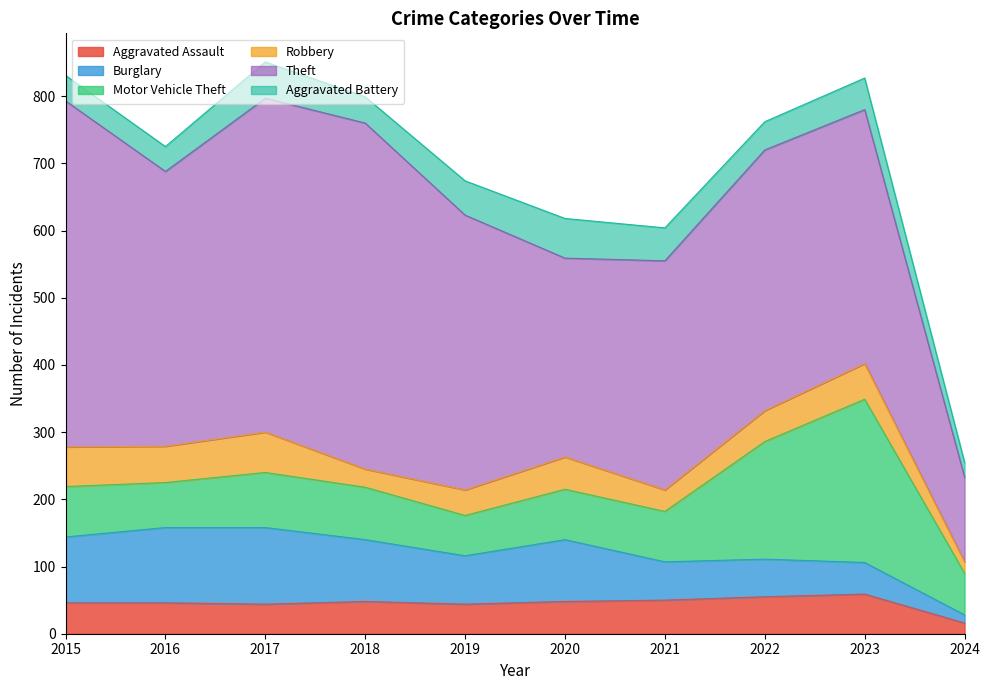

What is the highest value of the Theft series?

515